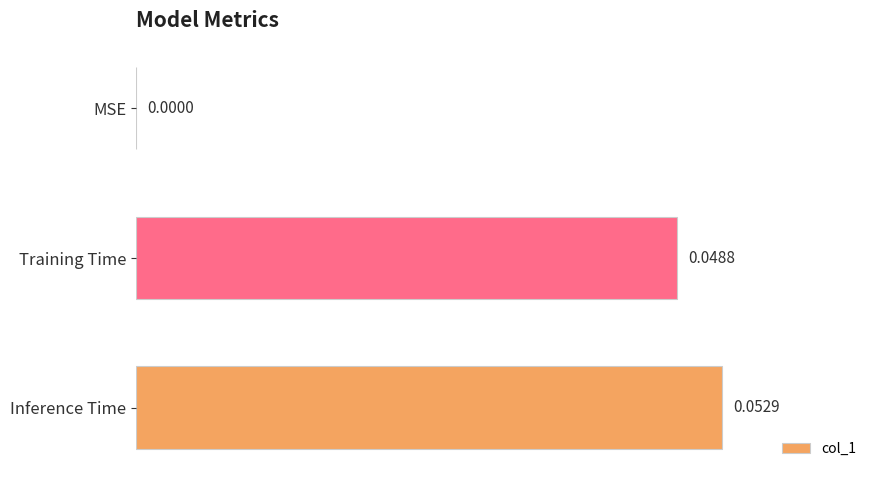

At which category does the chart reach its peak across all series?

Inference Time